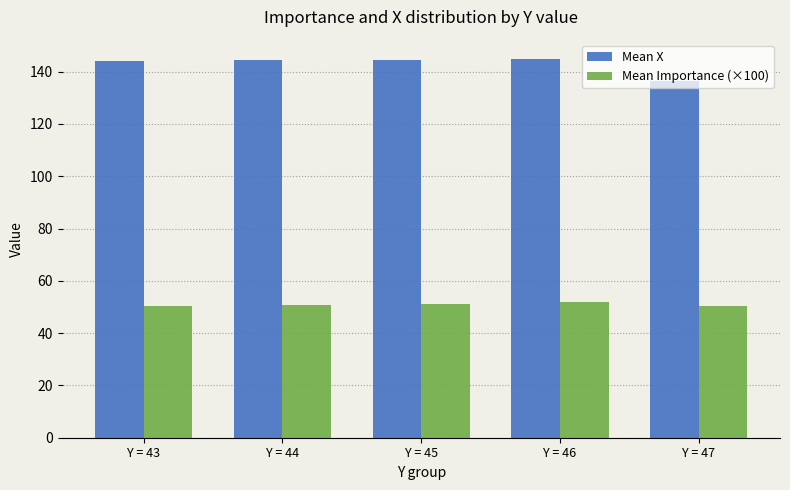

List the series in order of their overall mean, highest first.

Mean X, Mean Importance (×100)